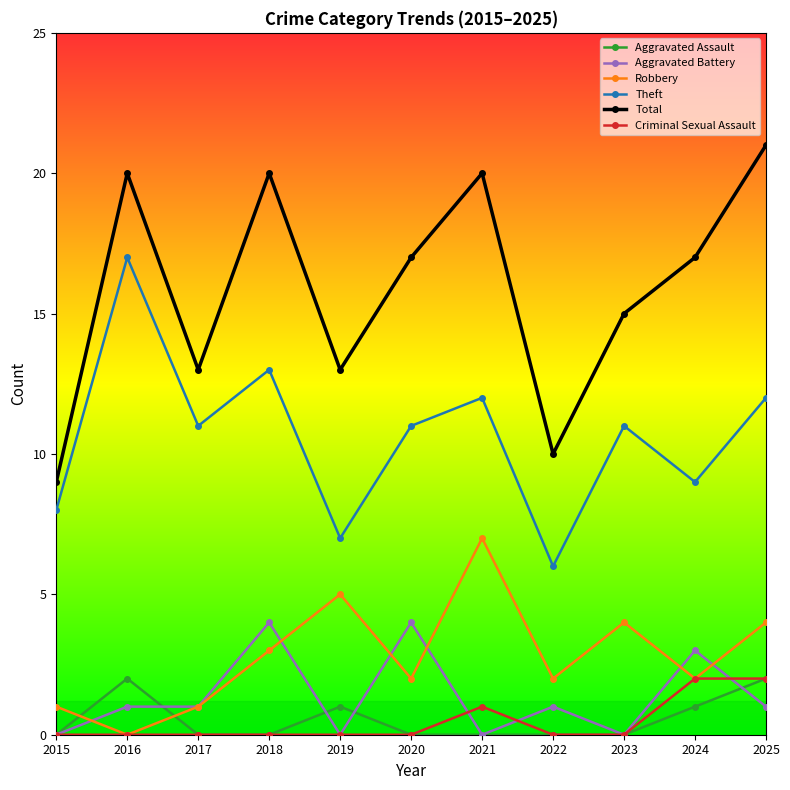

How many categories are shown in the chart?

11